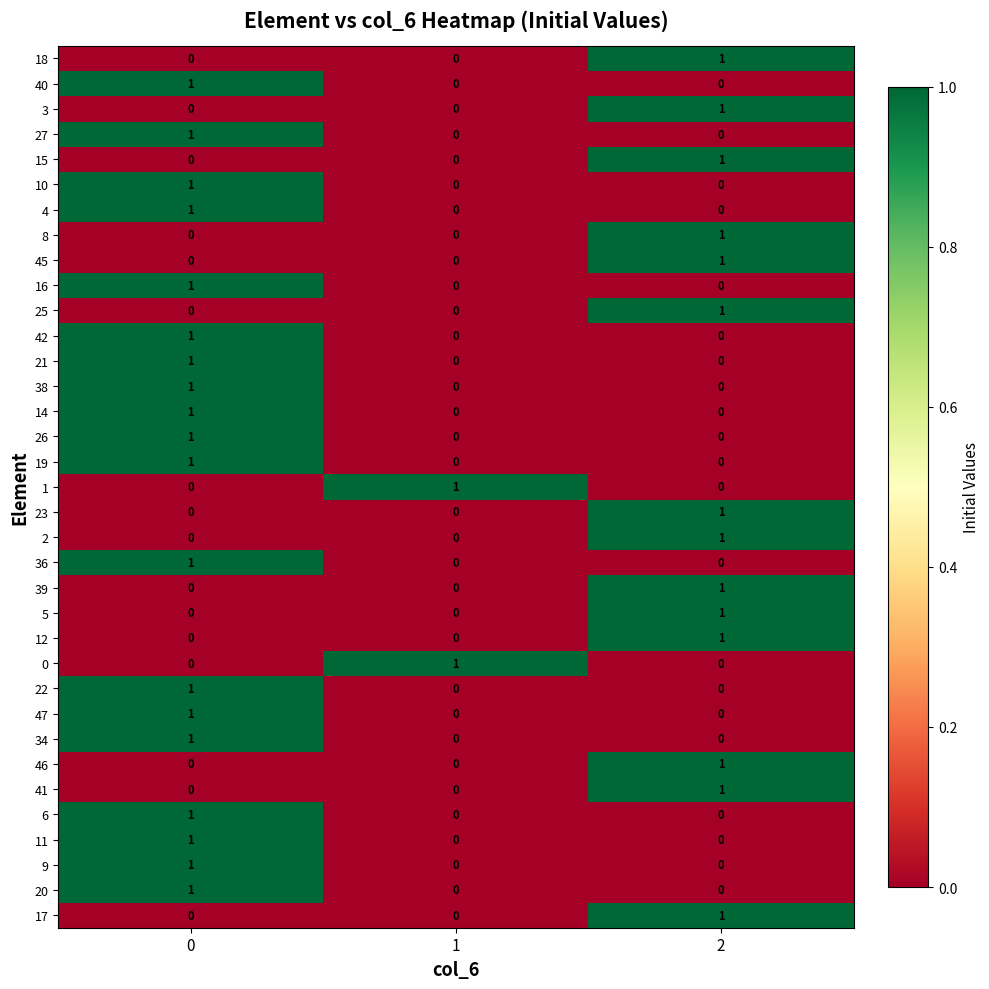

The value of 2 at 2 is 1. True or false?

True